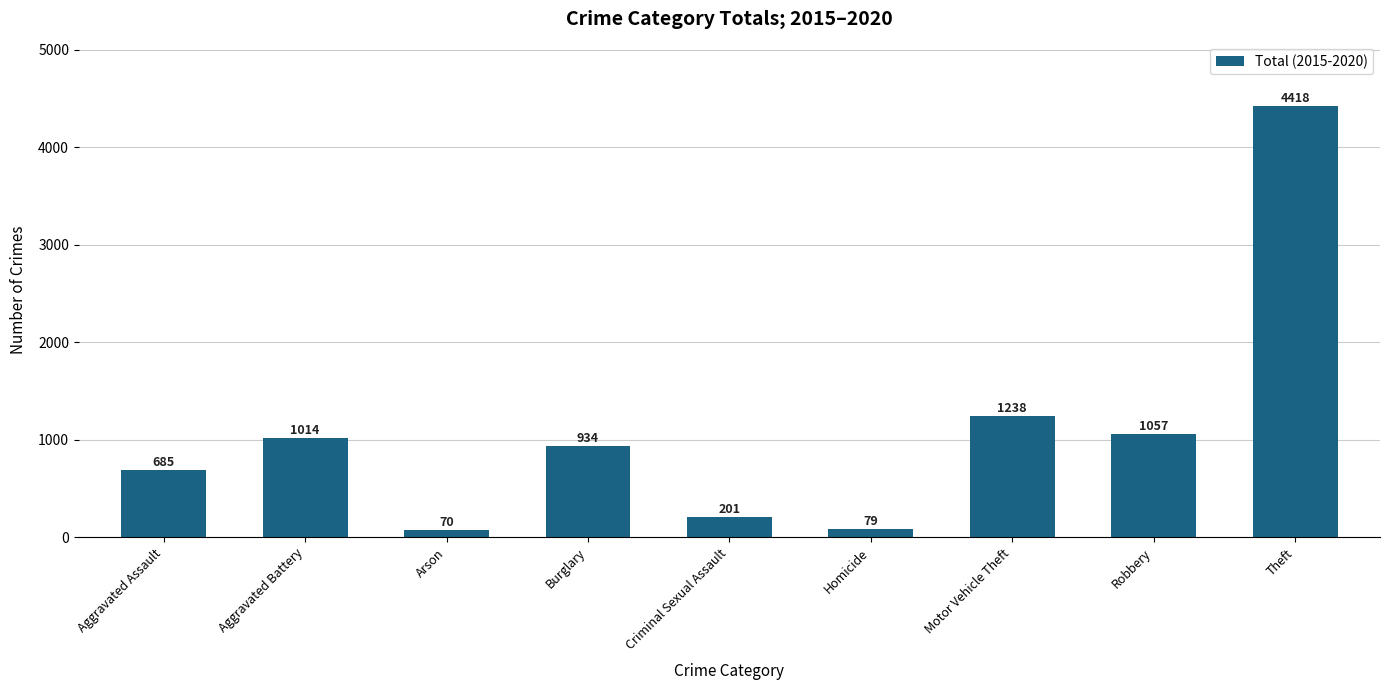

Is it true that the value at Robbery is 1057?

True